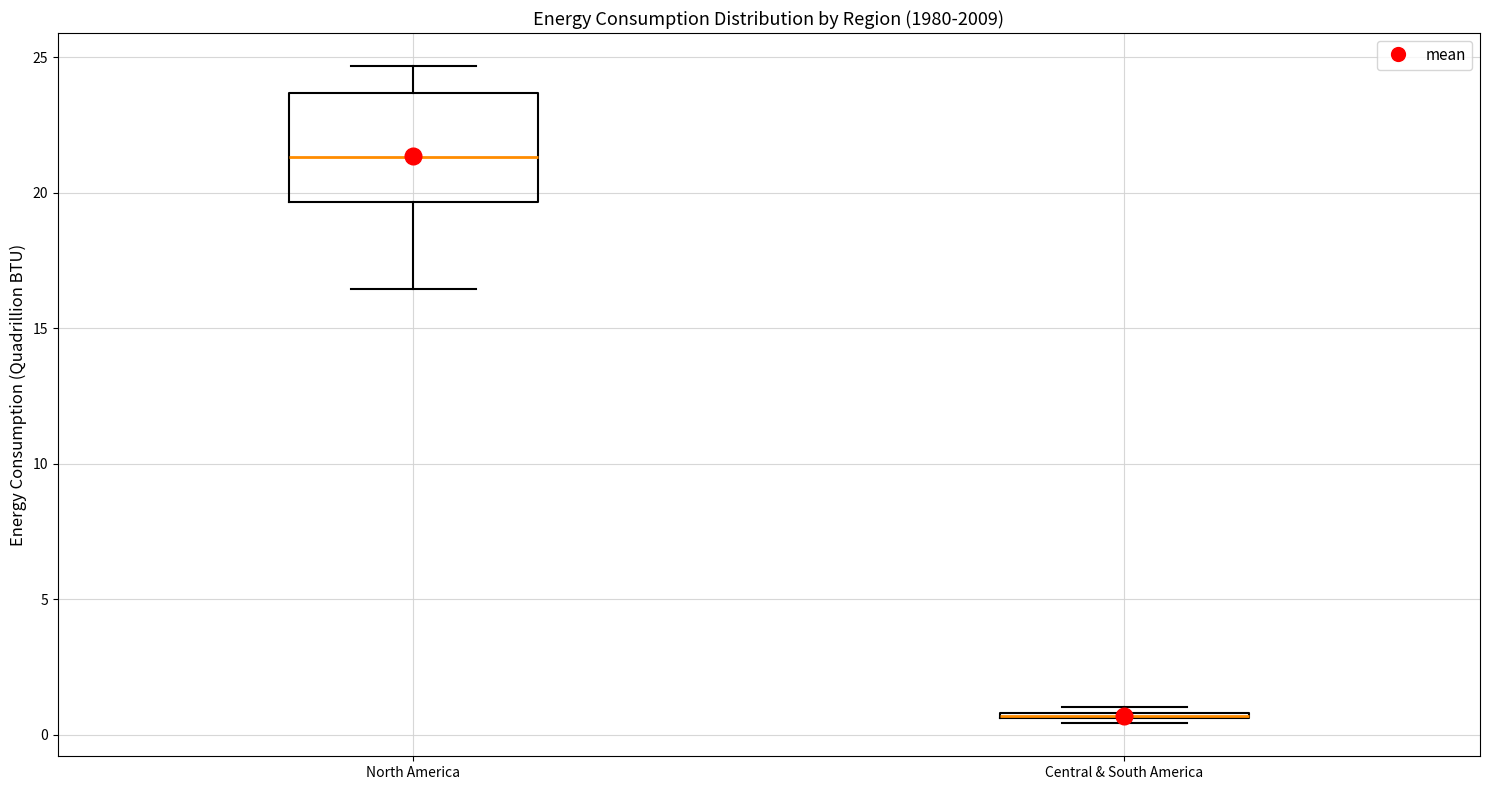

Where does the upper whisker of the box for North America end on the y-axis? The values are not printed on the chart, so give them approximately, as read against the axis.

24.5